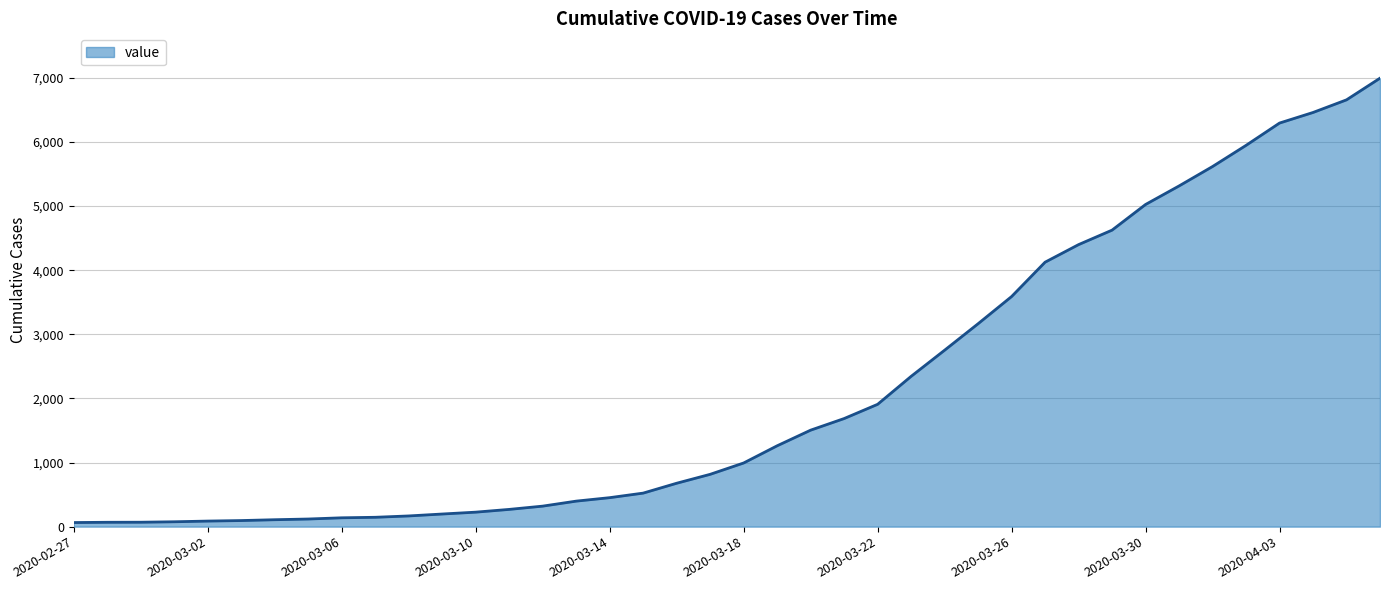

What is the average value?

2142